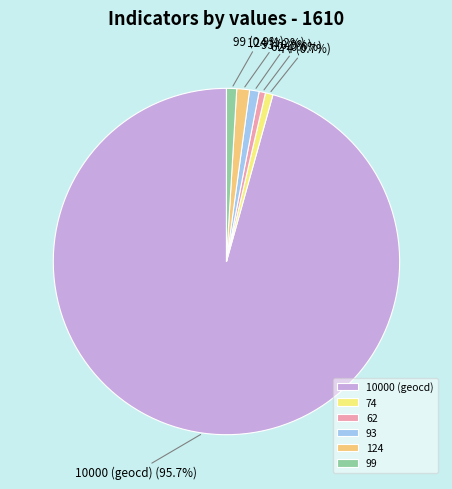

Between 10000 (geocd) and 93, which is larger?

10000 (geocd)